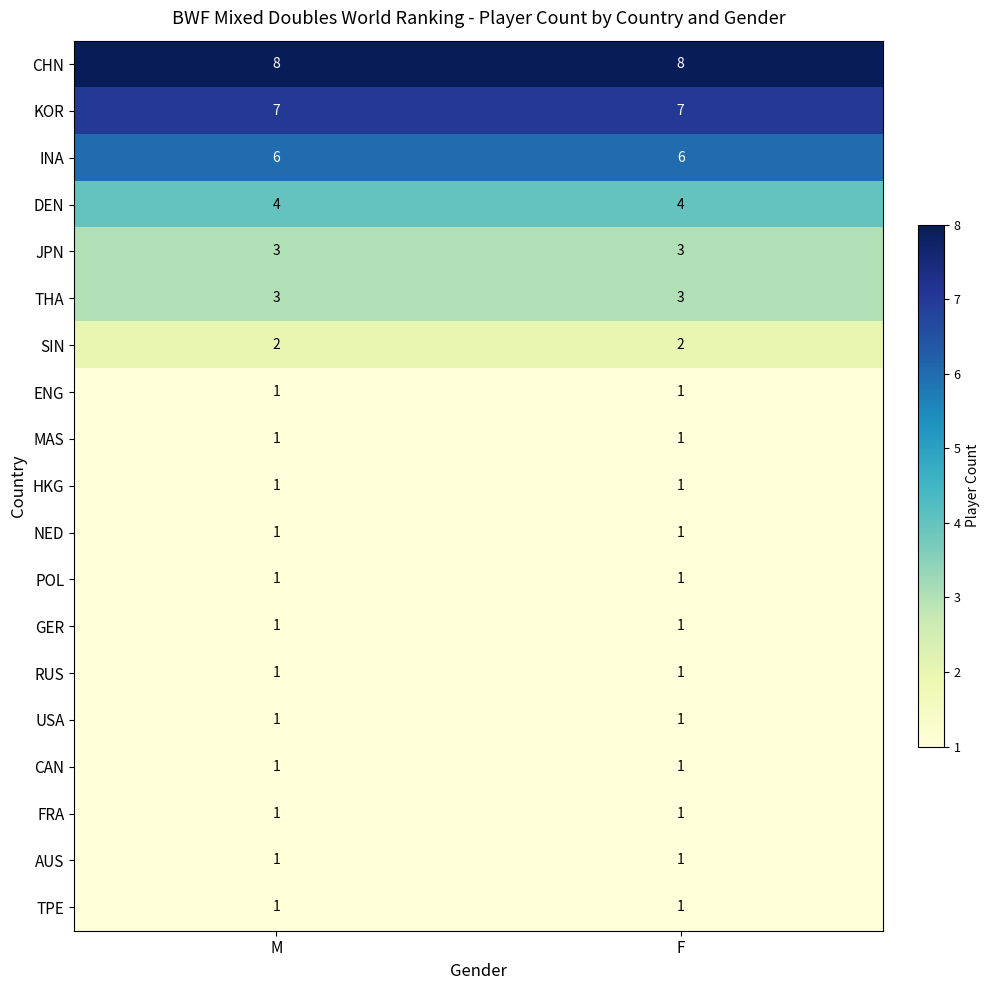

What is the greatest value displayed?

8